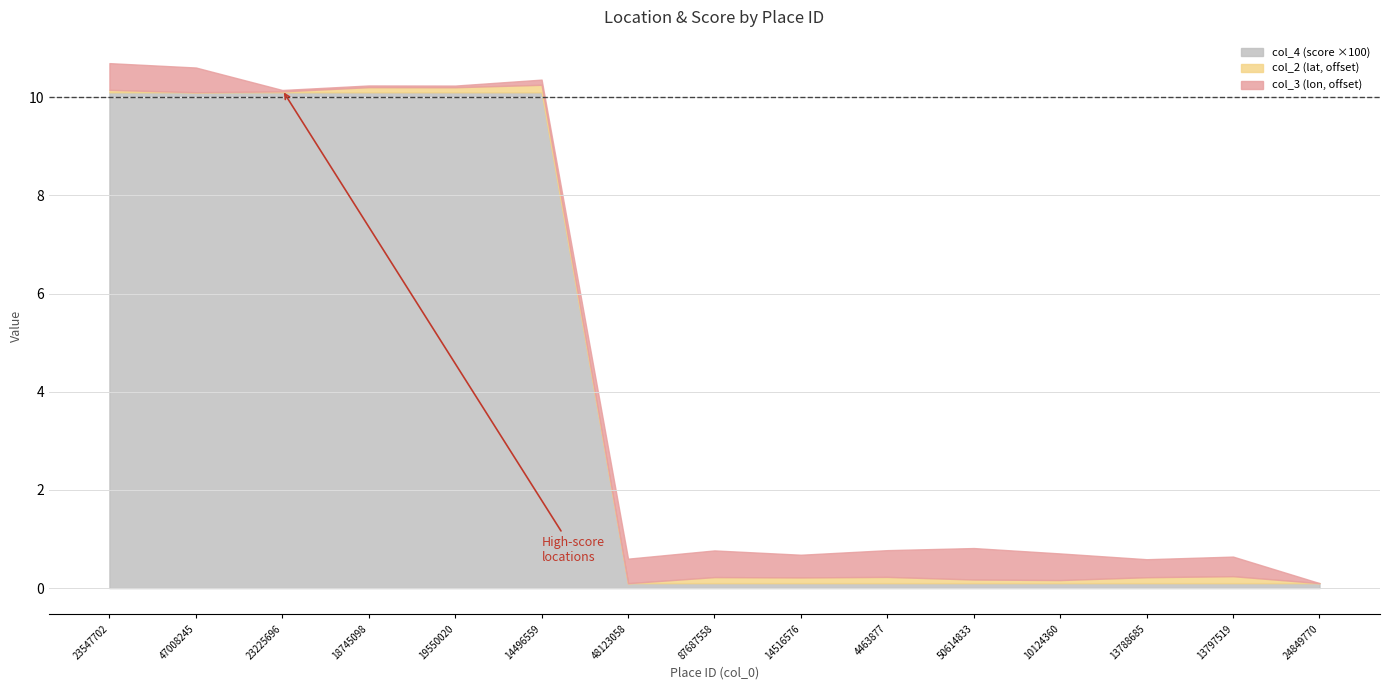

What is the sum of all col_3 (lon) values?

164.4